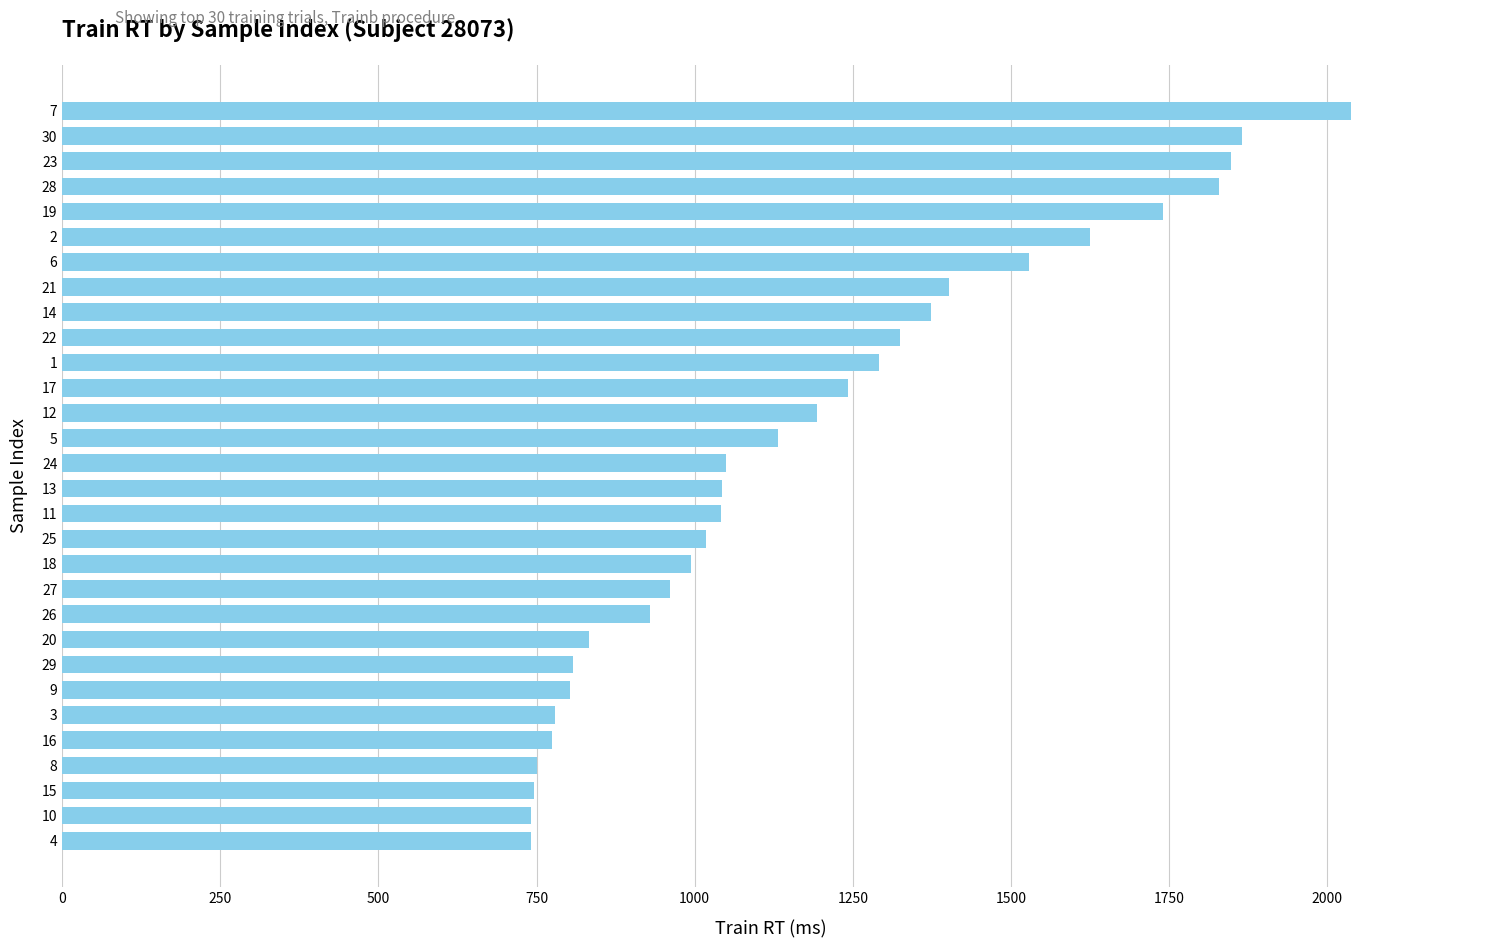

The value at 5 is 1131. True or false?

True